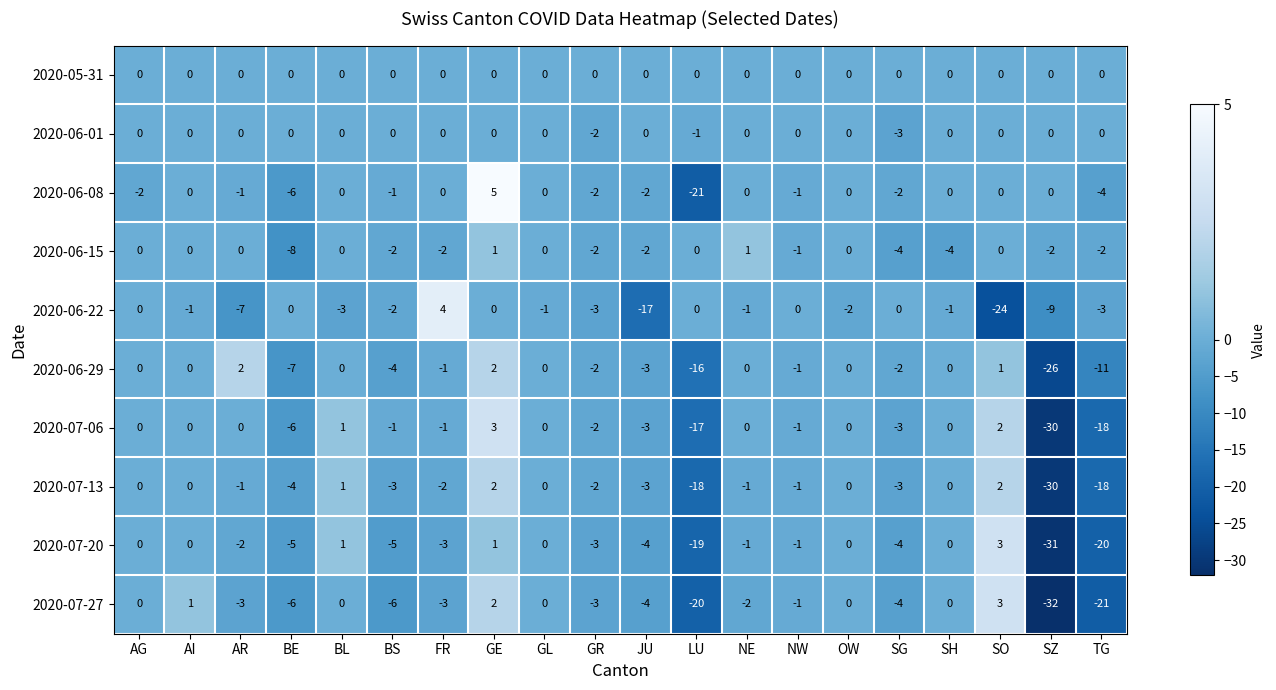

Which series has the largest total across all categories?

2020-05-31